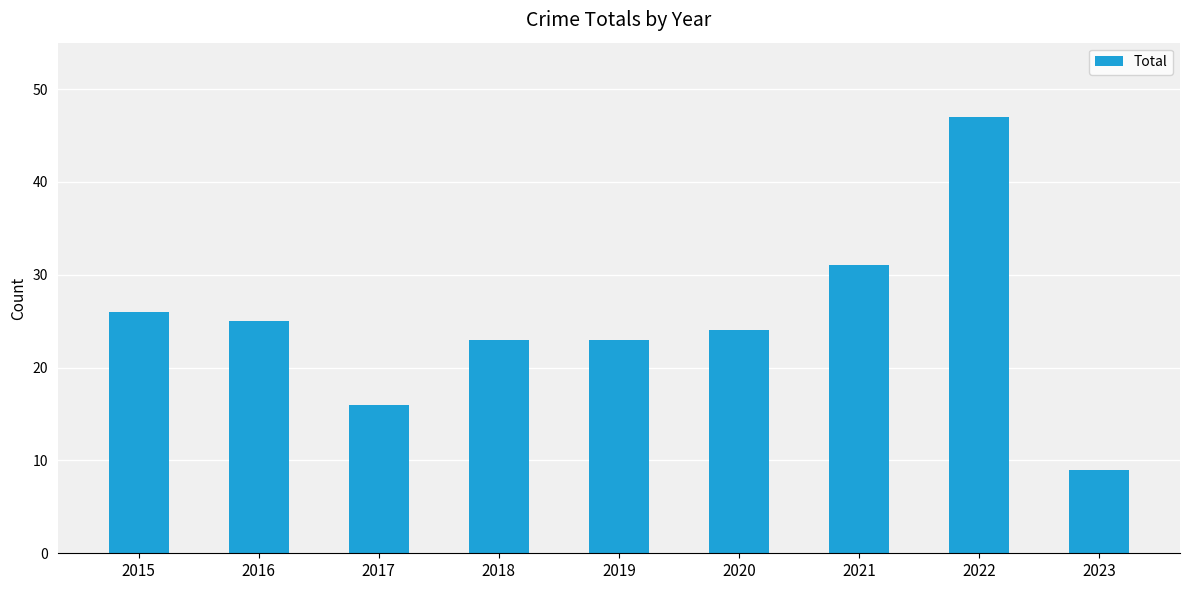

How many distinct data groups are displayed?

1